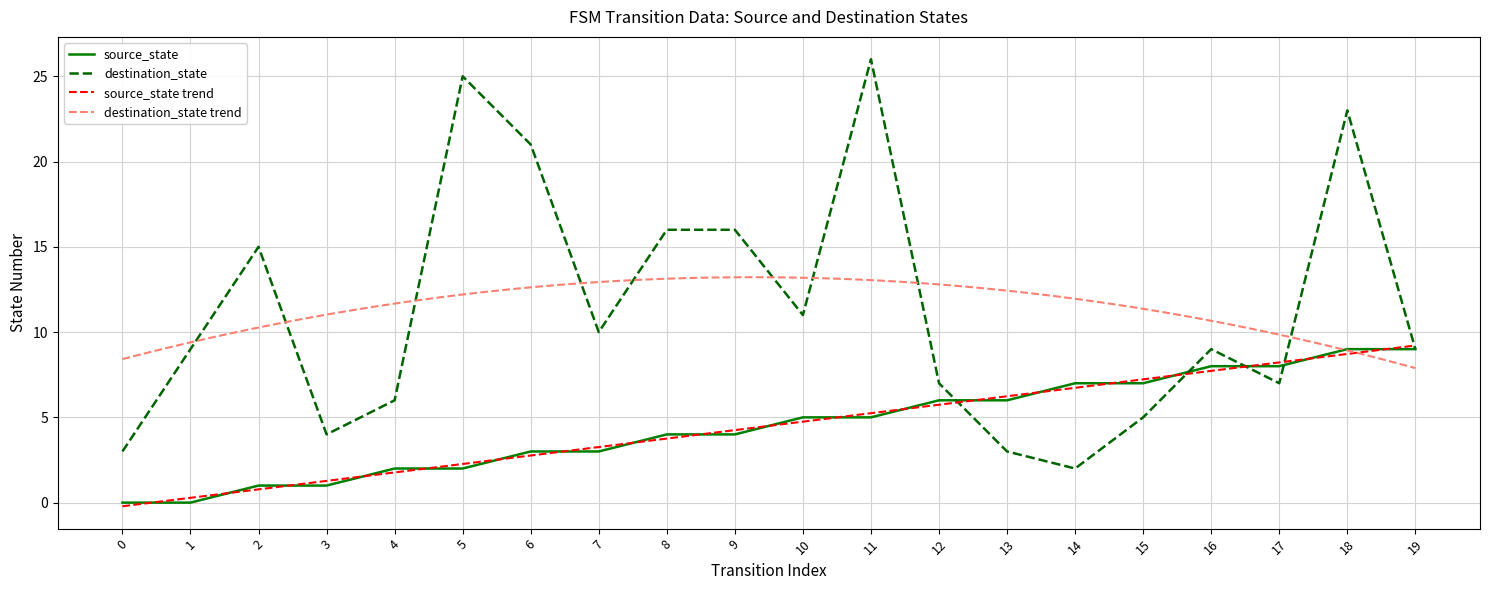

What is the total value across all series at 18?

32